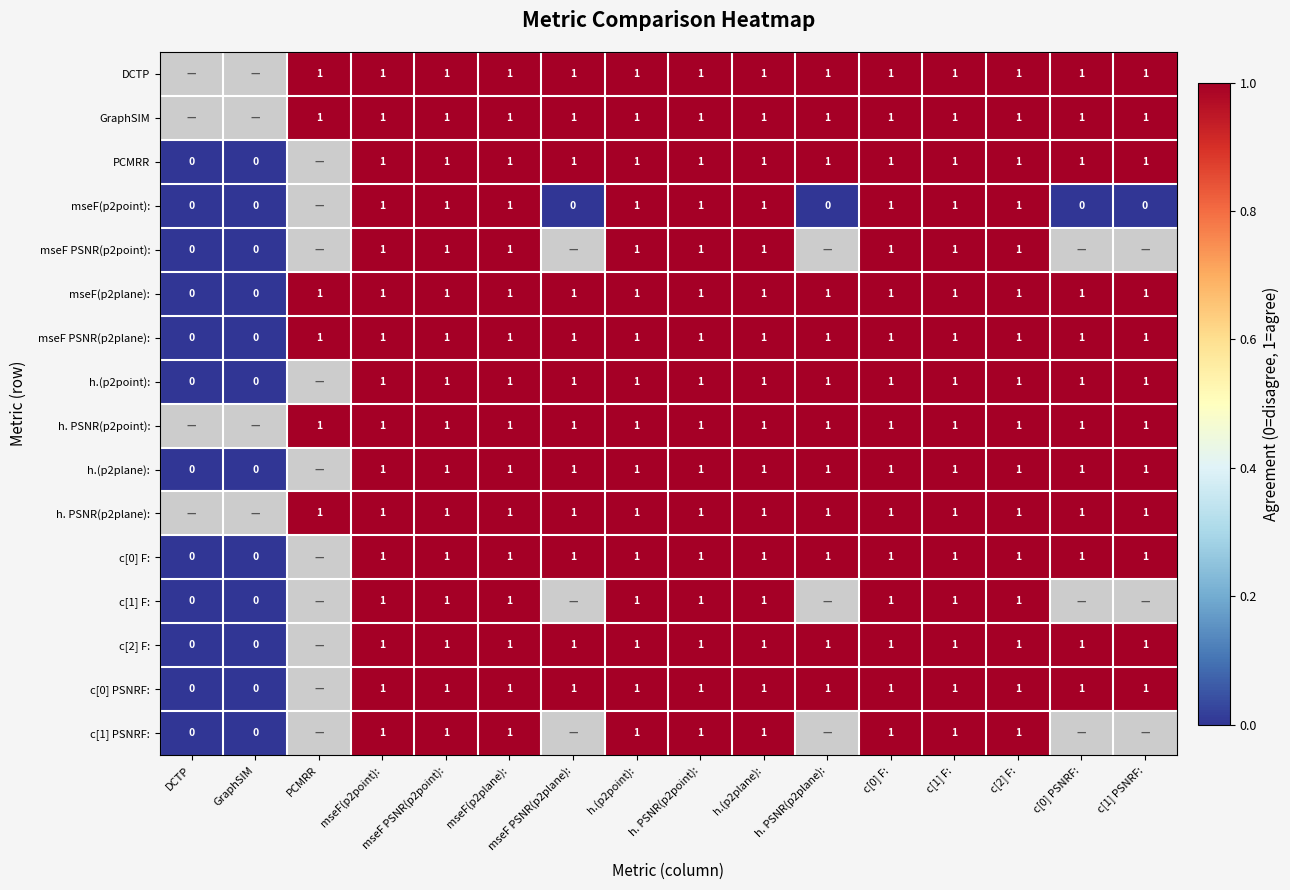

Is it true that PCMRR equals 1 at mseF(p2plane):?

True